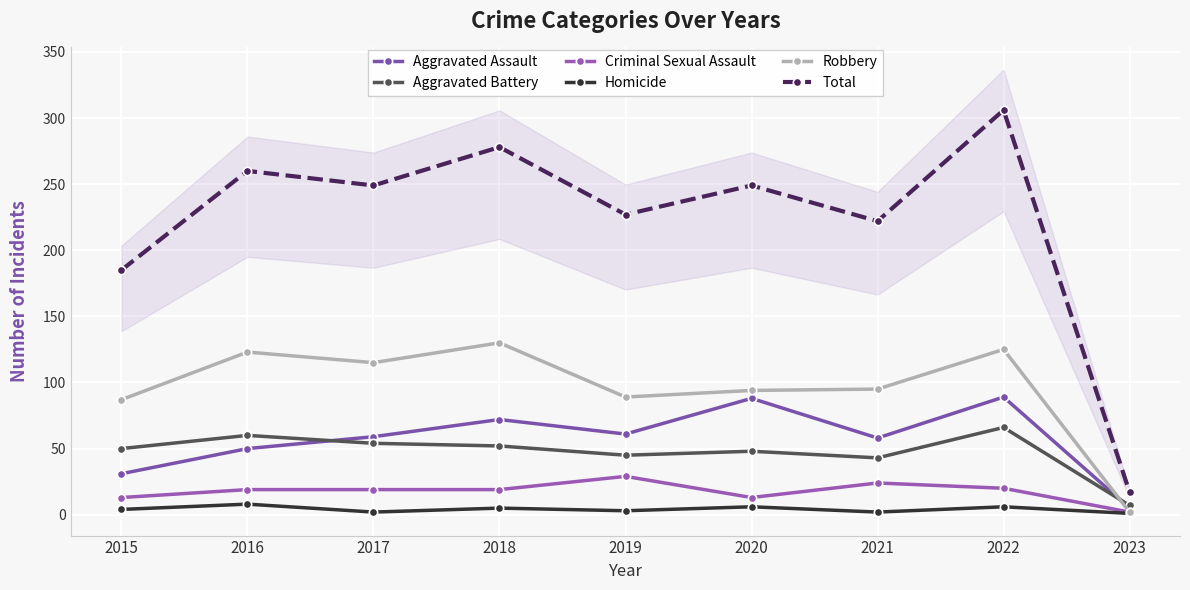

Which series has the widest spread of values?

Total